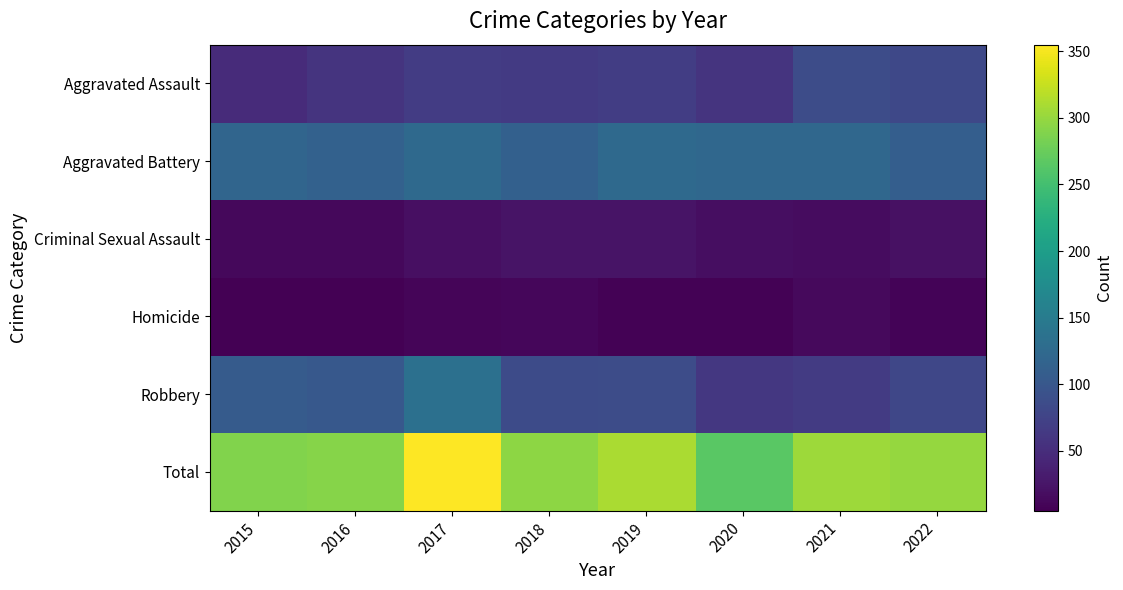

List the series in order of their peak value, highest first.

Total, Robbery, Aggravated Battery, Aggravated Assault, Criminal Sexual Assault, Homicide